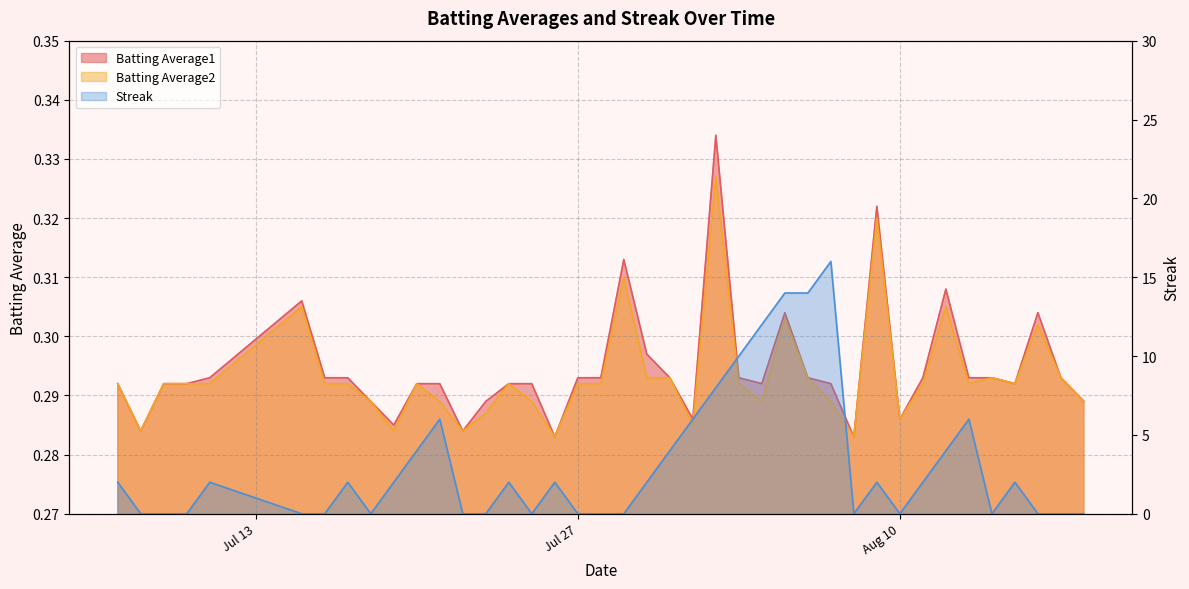

Which has a higher value, 2010-08-16 or 2010-08-02?

2010-08-02